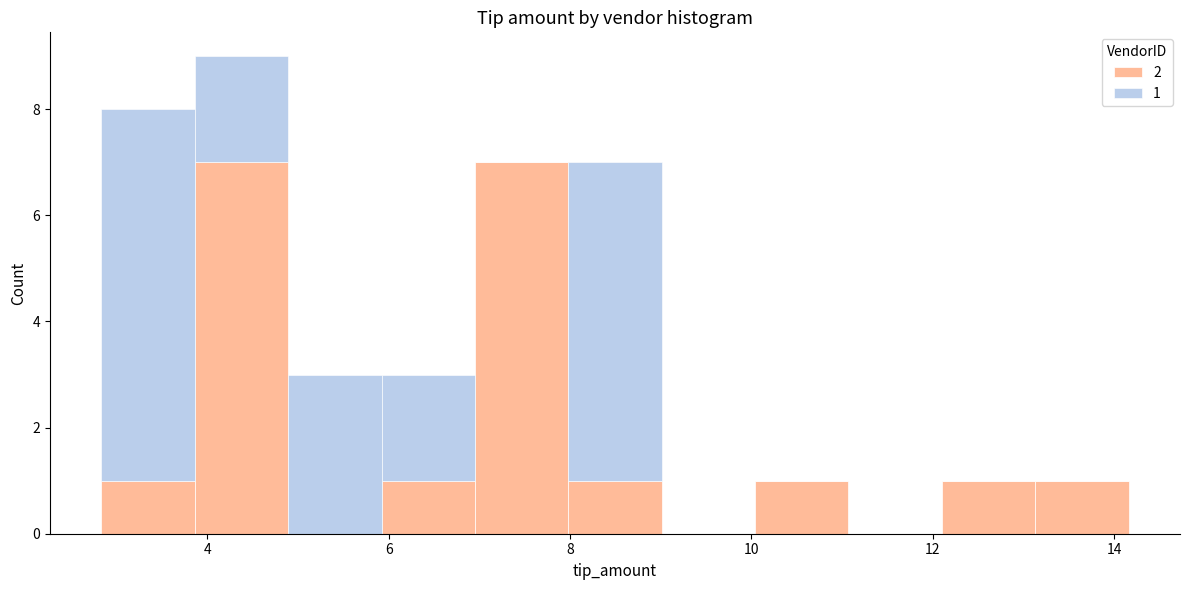

Which range on the x-axis has the tallest stacked bar (by total height)?

3.8 to 4.8